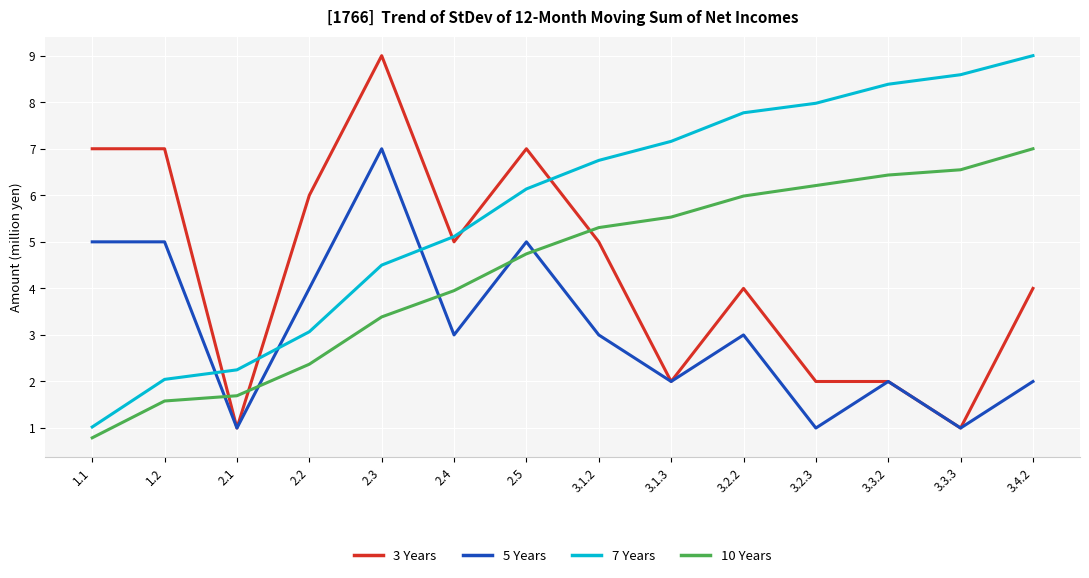

Between 1.2 and 3.1.2, which series saw the biggest shift?

7 Years